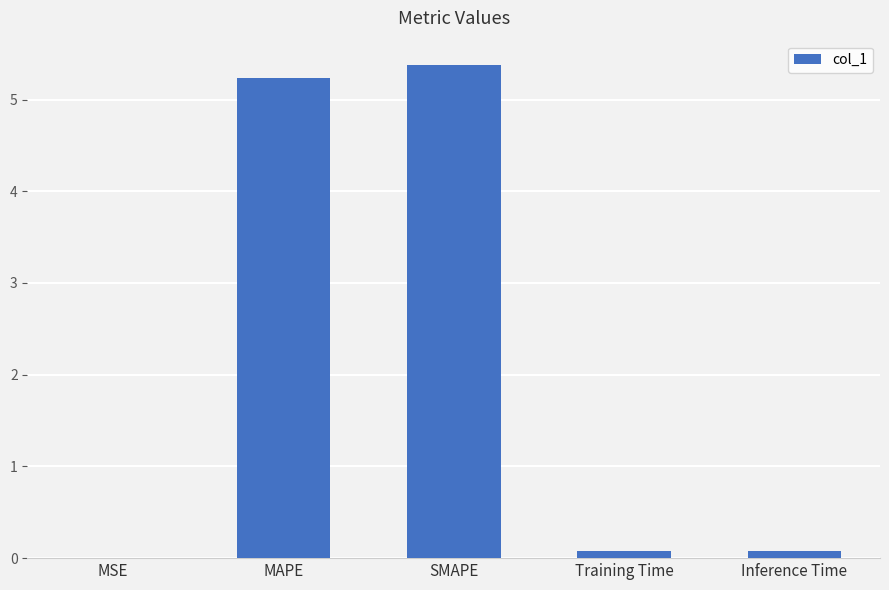

Are the bars horizontal?

No